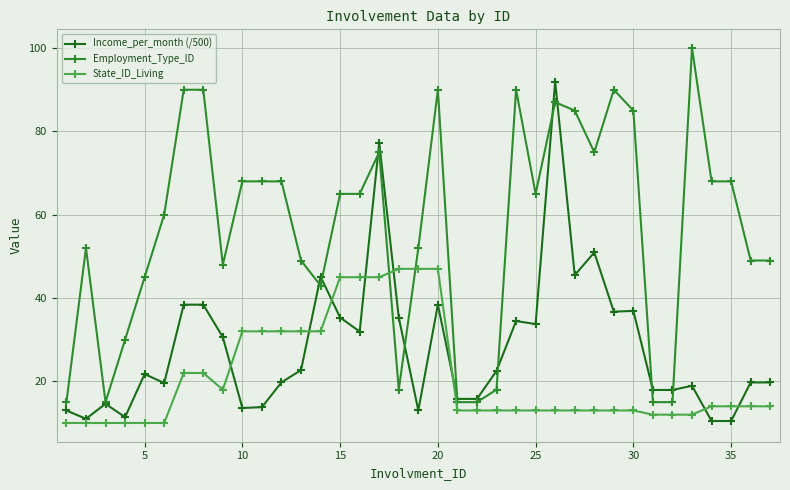

What is the greatest value displayed?

100.0